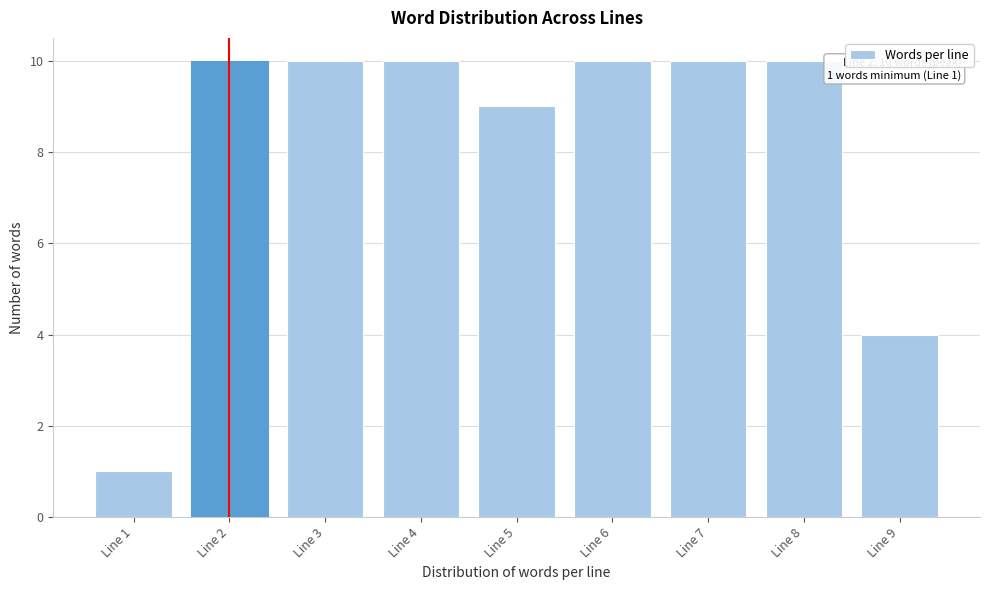

Reading left to right, extract all data points from this chart.

1	10	10	10	9	10	10	10	4